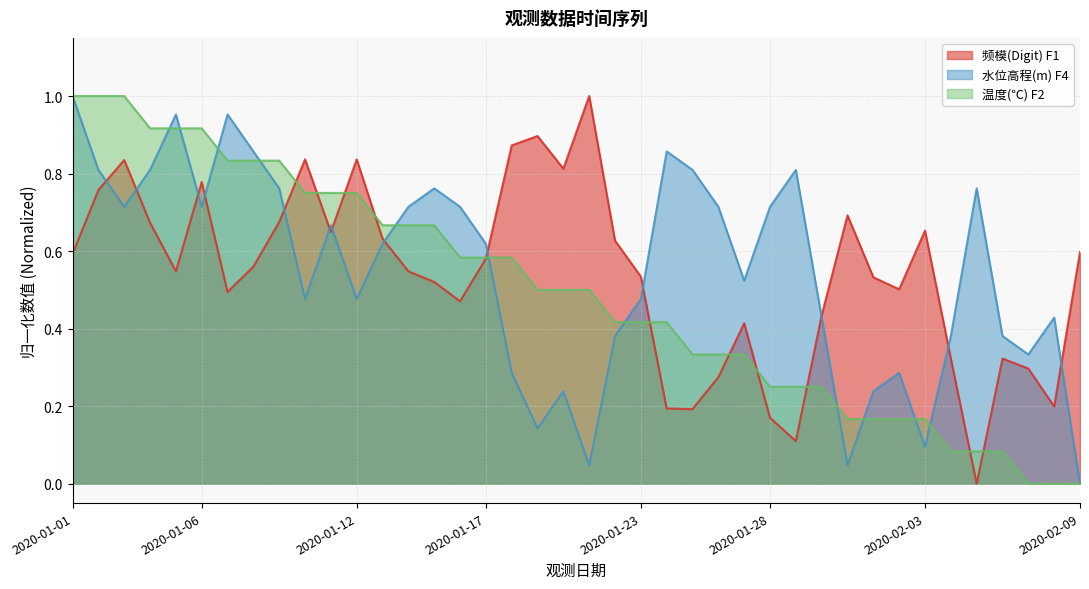

How many times do 温度(℃) F2 and 水位高程(m) F4 cross each other?

11